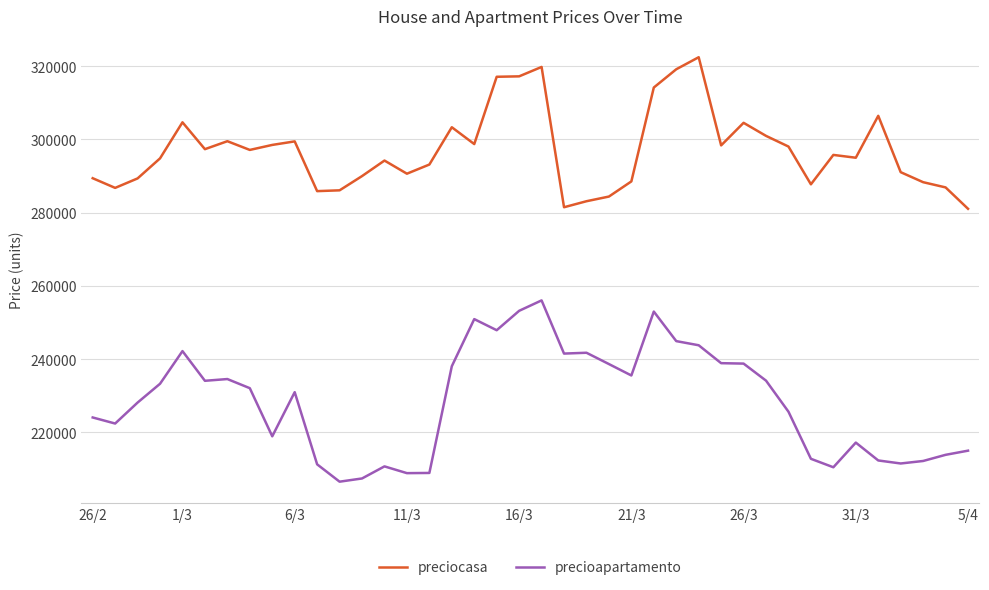

Which series has the largest range (max minus min)?

precioapartamento